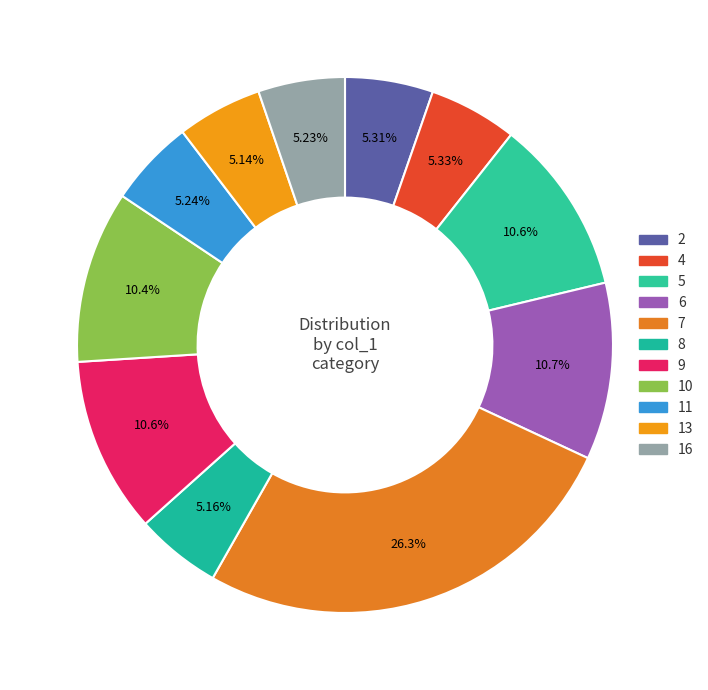

How many segments does this pie chart have?

11